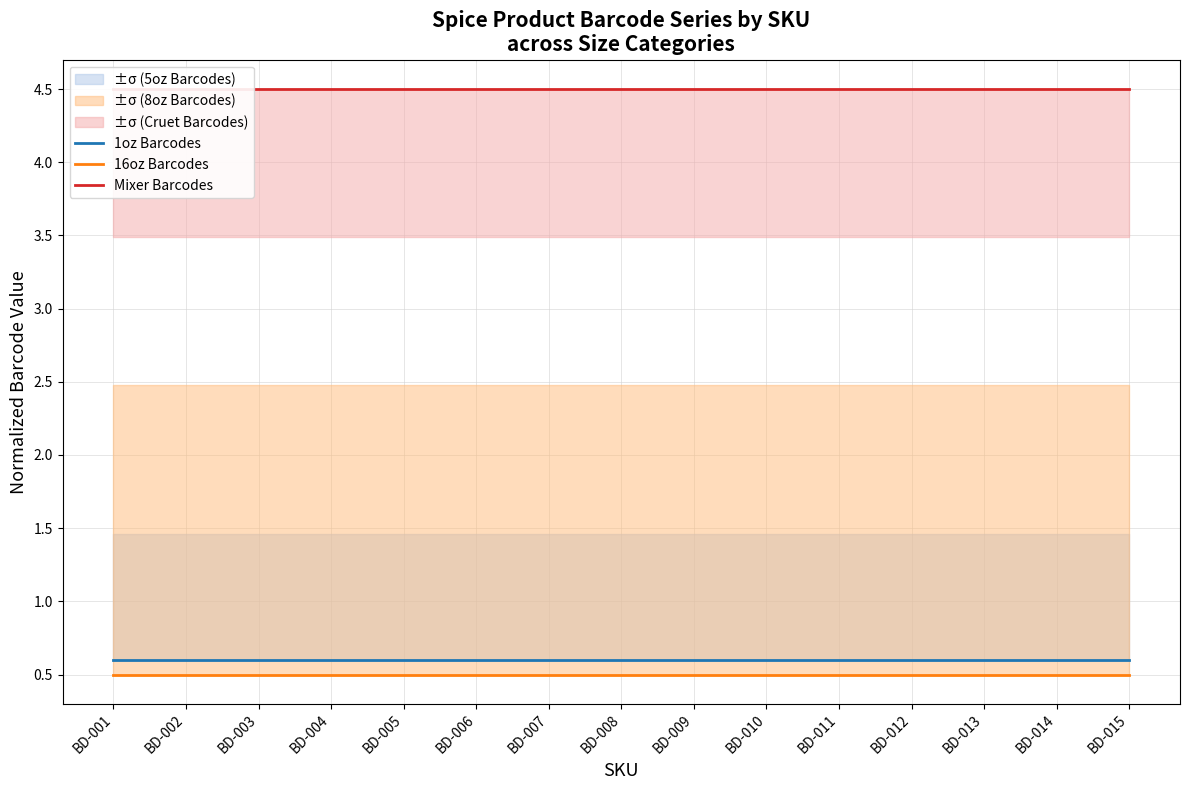

What is the value of the 16oz Barcodes point at the 7th from the left?

0.5